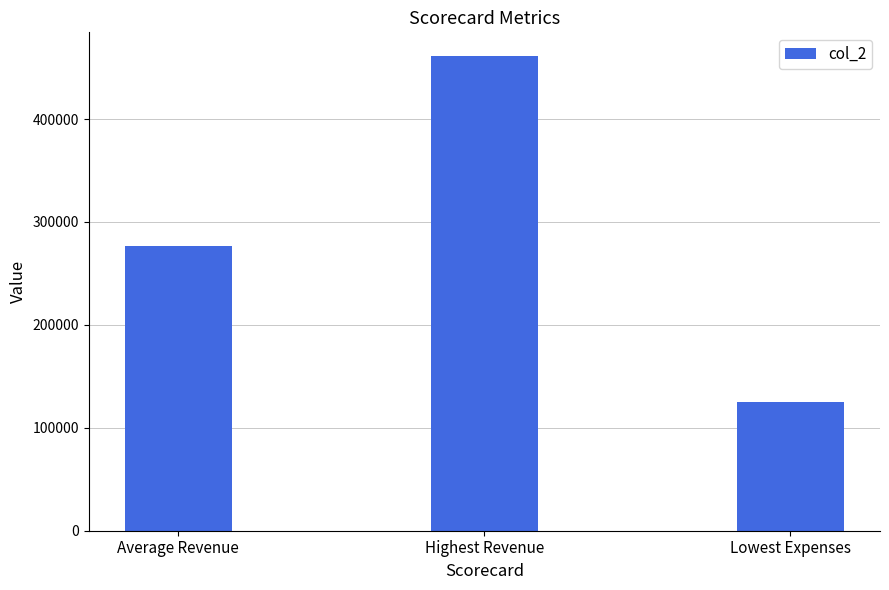

What position from the right is Highest Revenue?

2